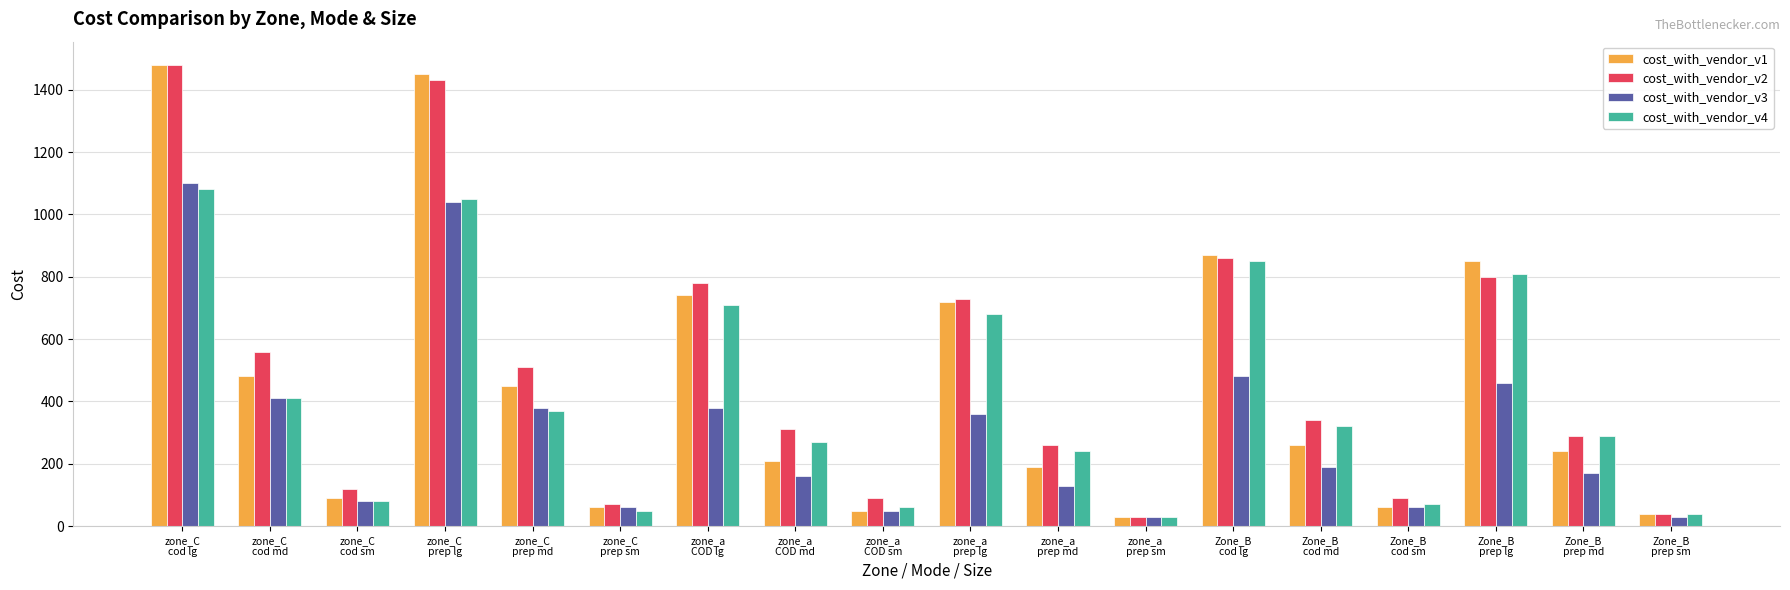

What is the average value of the cost_with_vendor_v2 series?

488